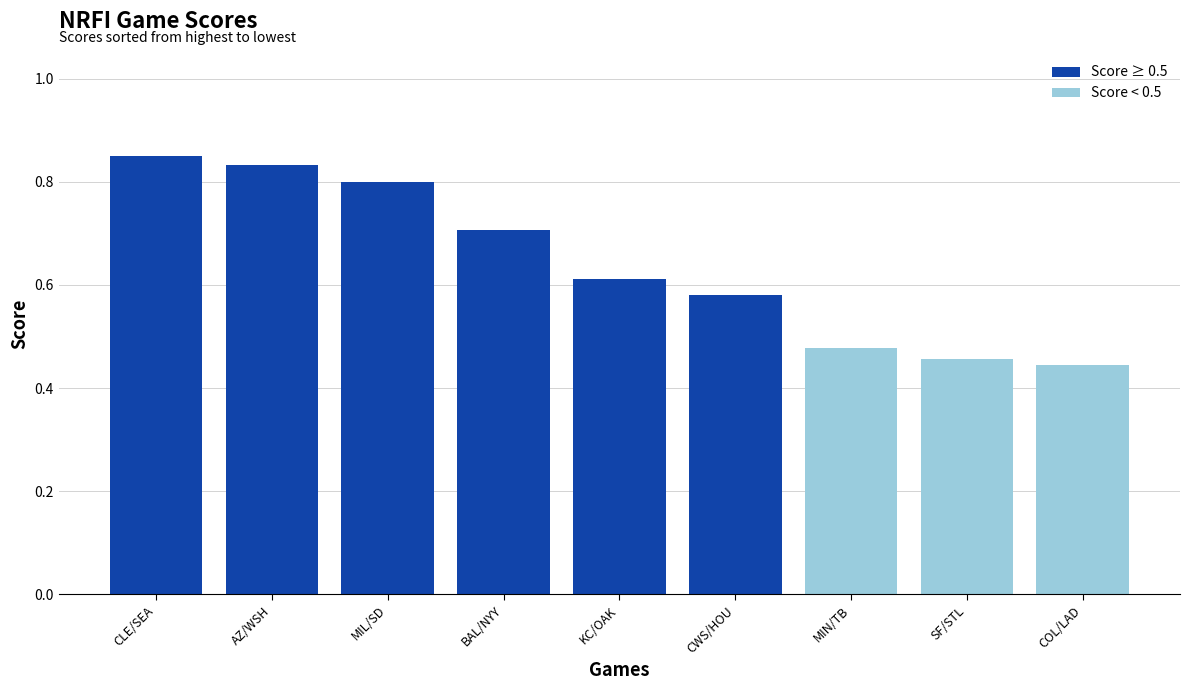

Reading right to left, transcribe all the data shown in this chart.

0.4	0.5	0.5	0.6	0.6	0.7	0.8	0.8	0.9